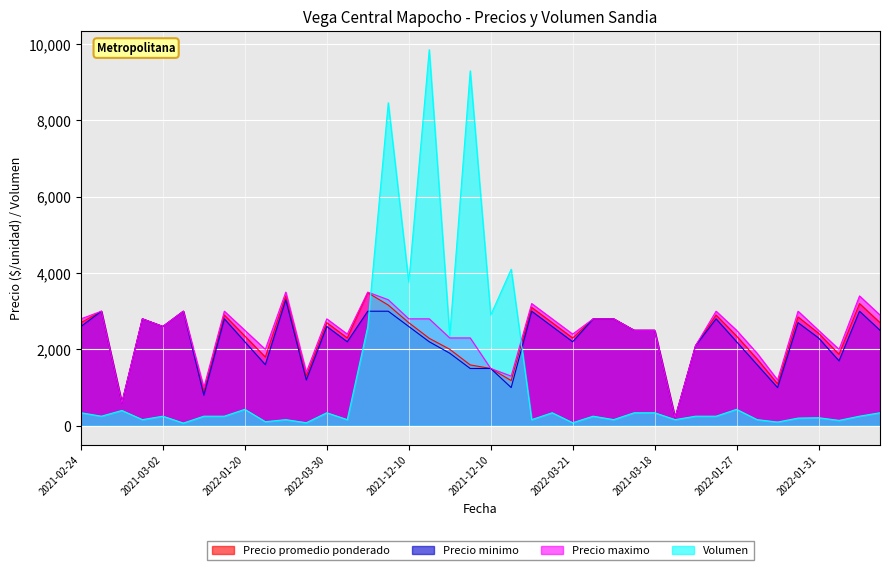

What is the sum of all Precio promedio ponderado values?

92417